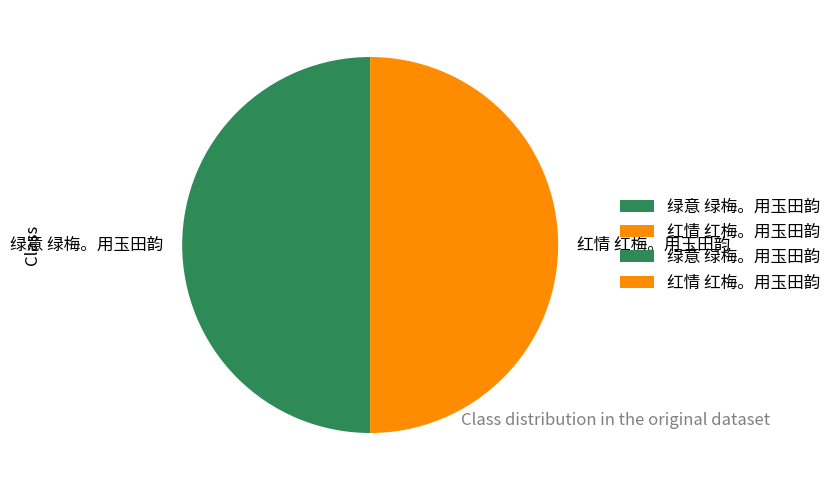

Approximately how many times larger is the value at 绿意 绿梅。用玉田韵 compared to 红情 红梅。用玉田韵?

1.0